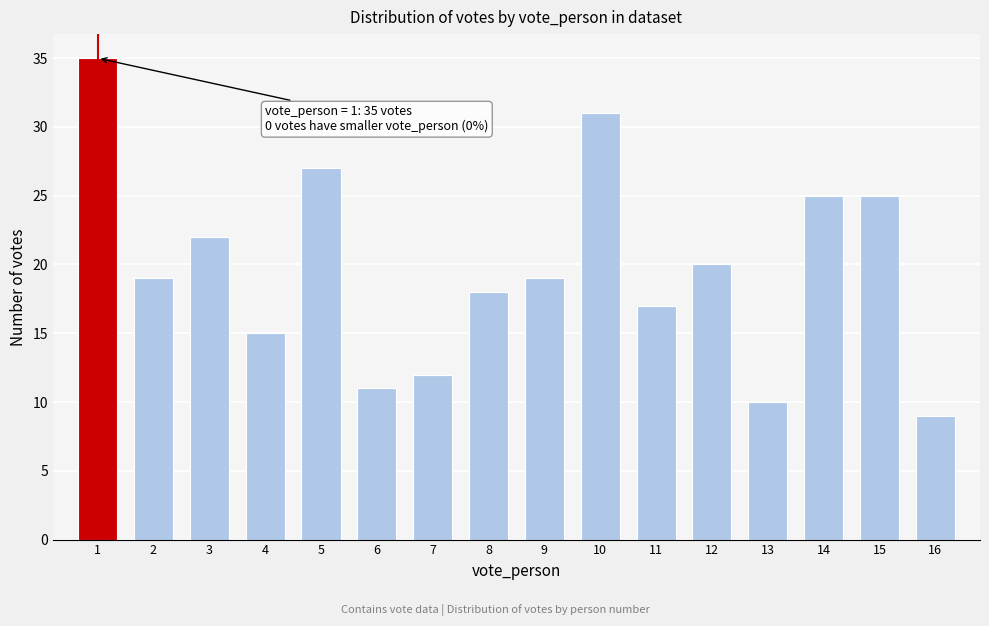

Reading right to left, transcribe all the data shown in this chart.

16=9	15=25	14=25	13=10	12=20	11=17	10=31	9=19	8=18	7=12	6=11	5=27	4=15	3=22	2=19	1=35